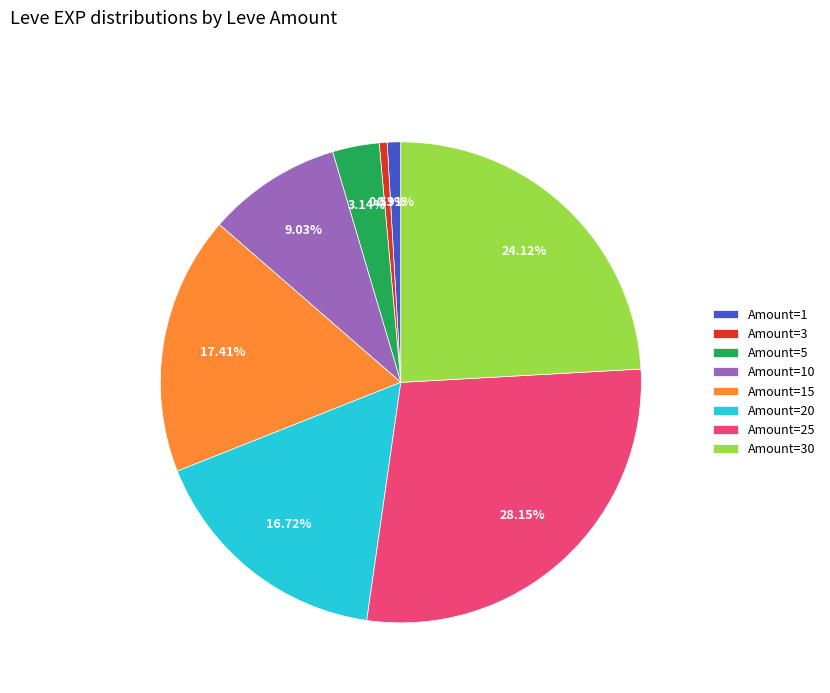

Which slice is the largest?

Amount=25